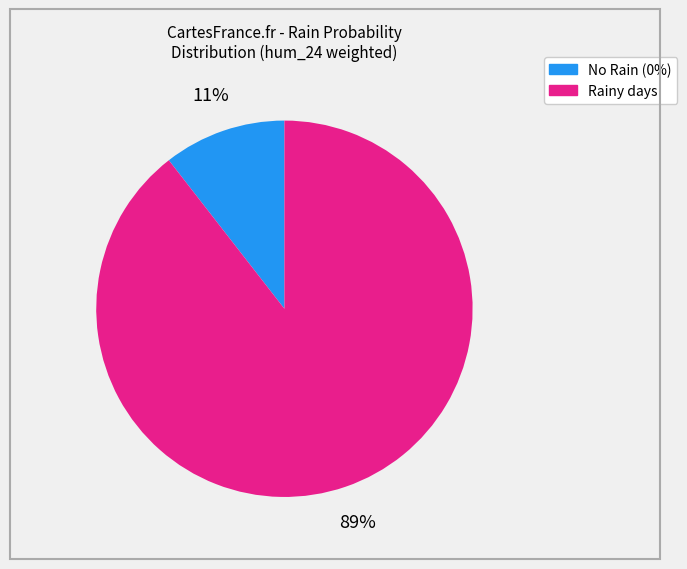

To the nearest percent, what is the average slice percentage?

50%